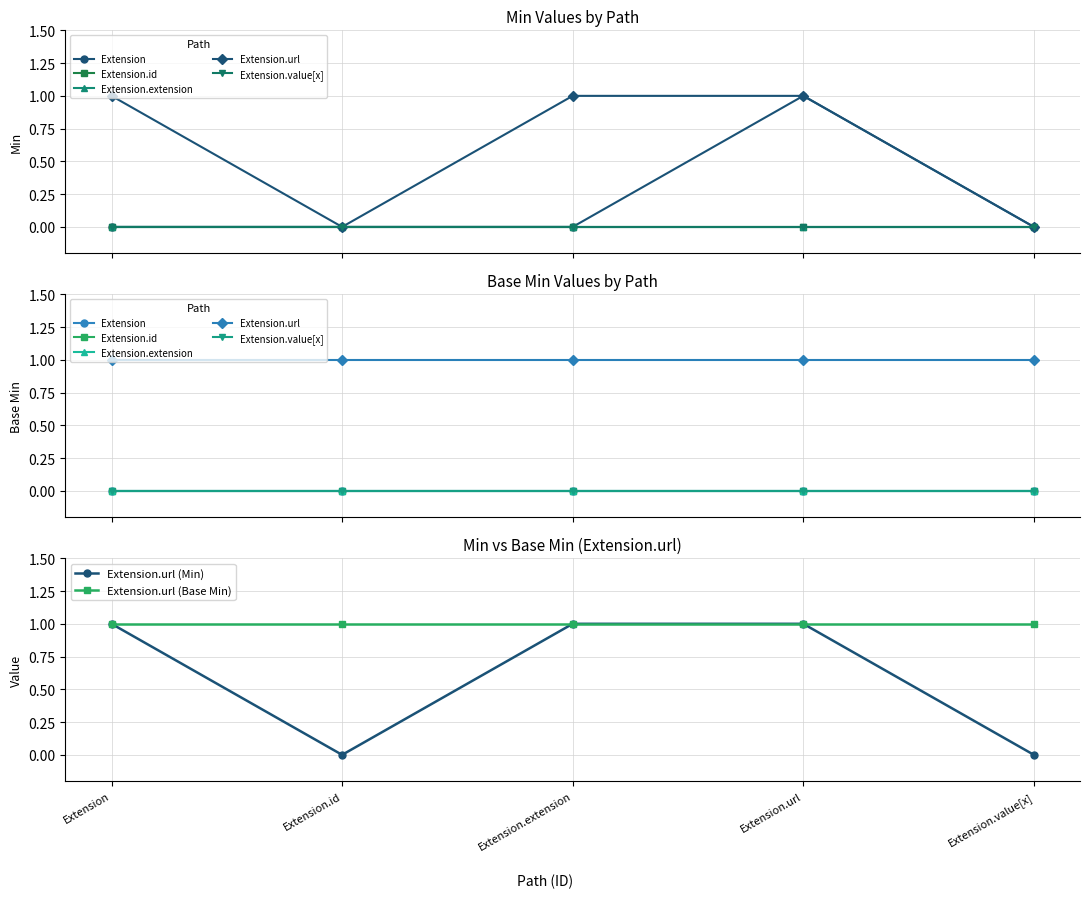

What is the value of the Extension.url point at the 3rd from the left?

1